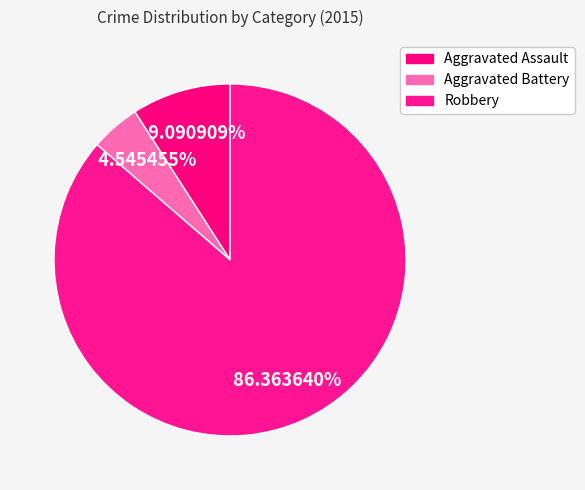

Which category has the biggest portion of the pie?

Robbery